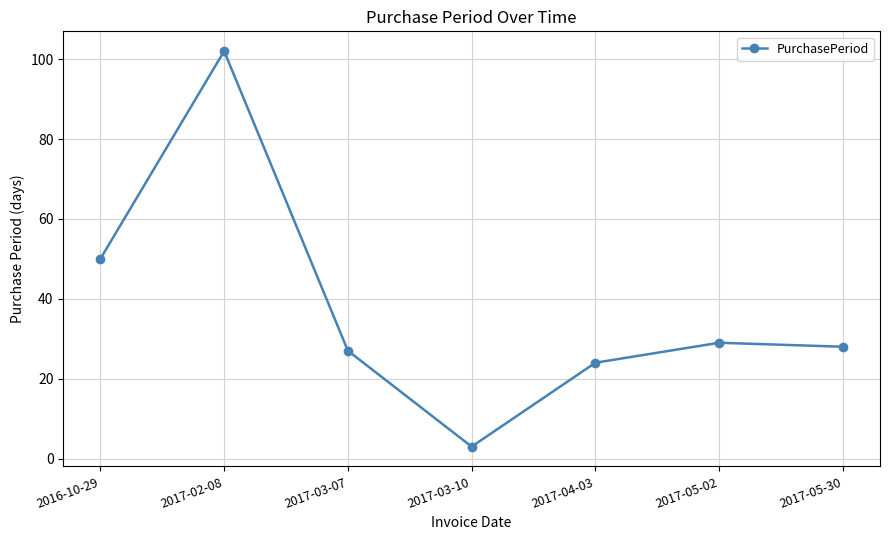

Reading left to right, transcribe all the data shown in this chart.

50	102	27	3	24	29	28